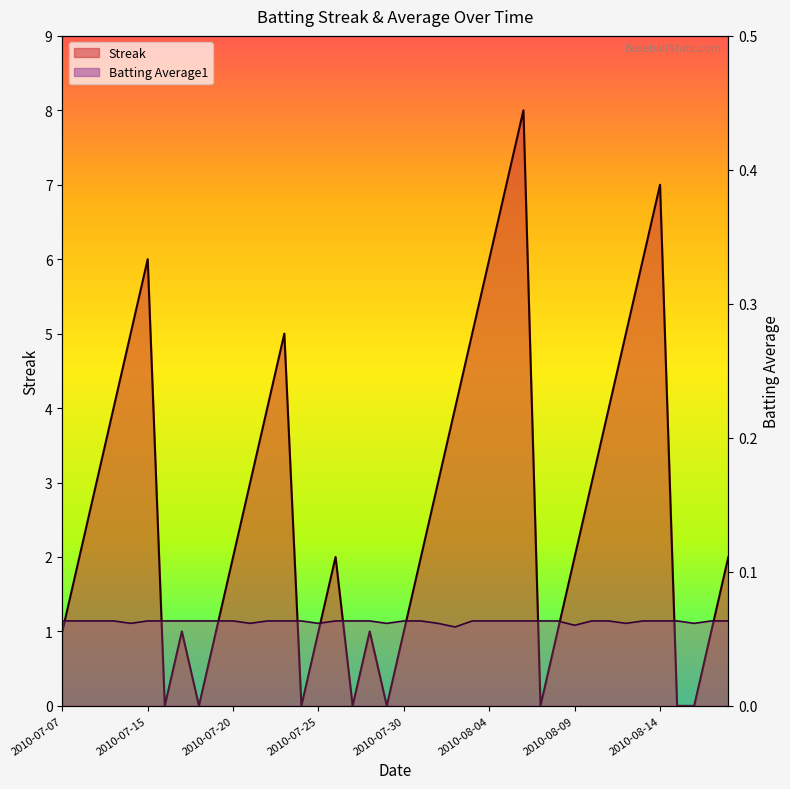

What is the label of the 30th point from the left?

2010-08-08